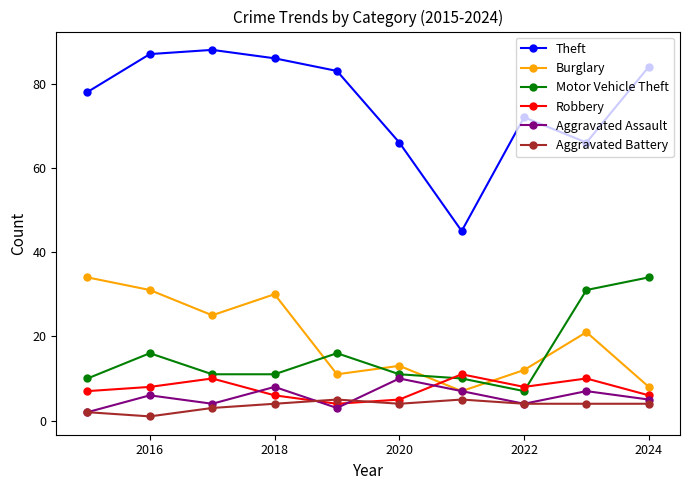

Which series has the largest range (max minus min)?

Theft